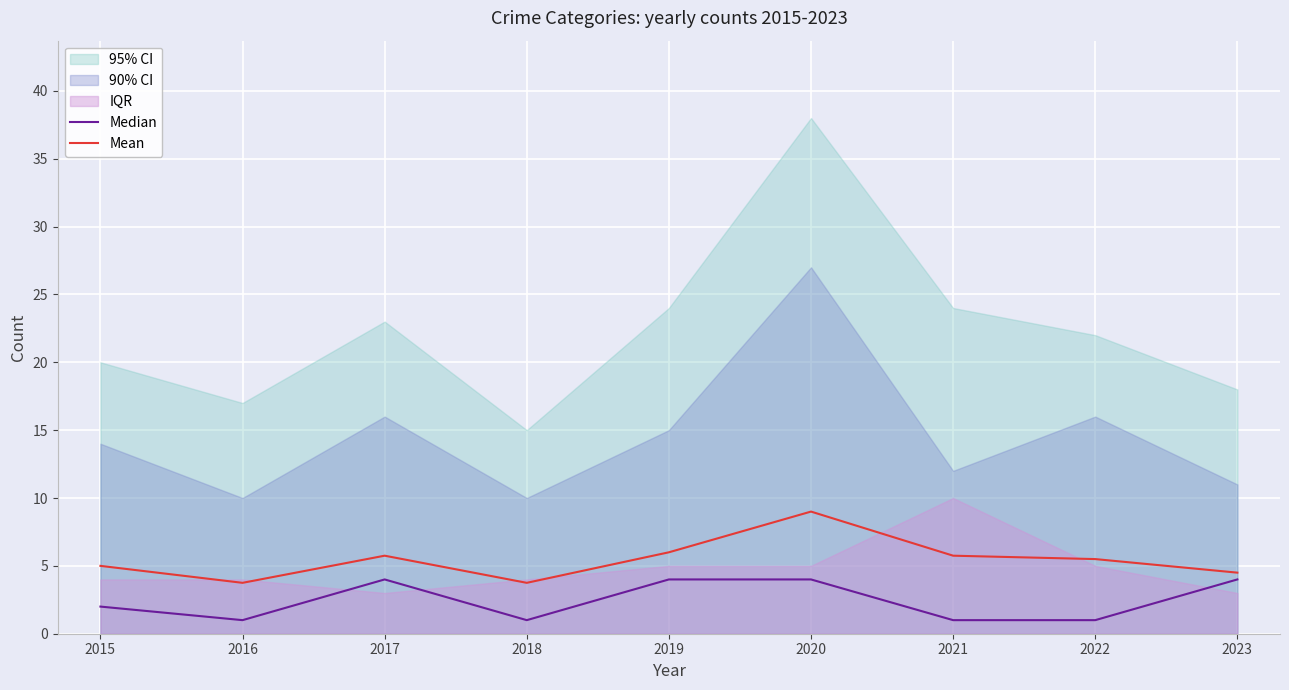

What is the difference between the maximum and minimum values in the Mean series?

5.2